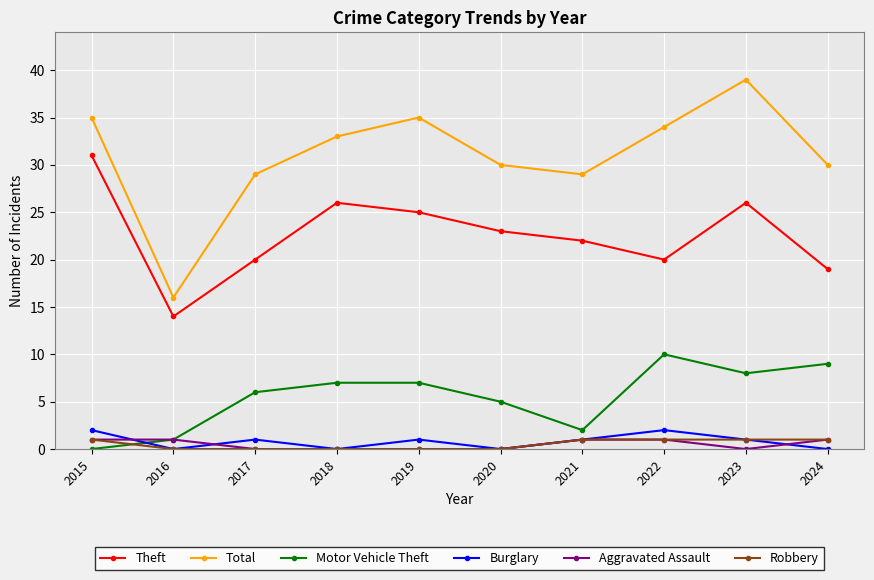

How many series are shown in this chart?

6